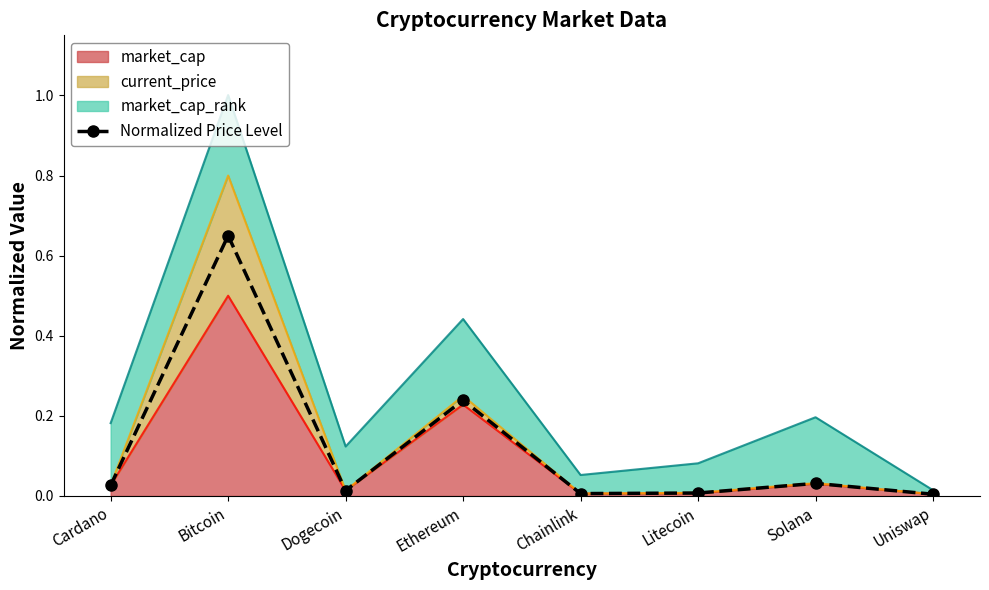

What position from the left is Ethereum?

4